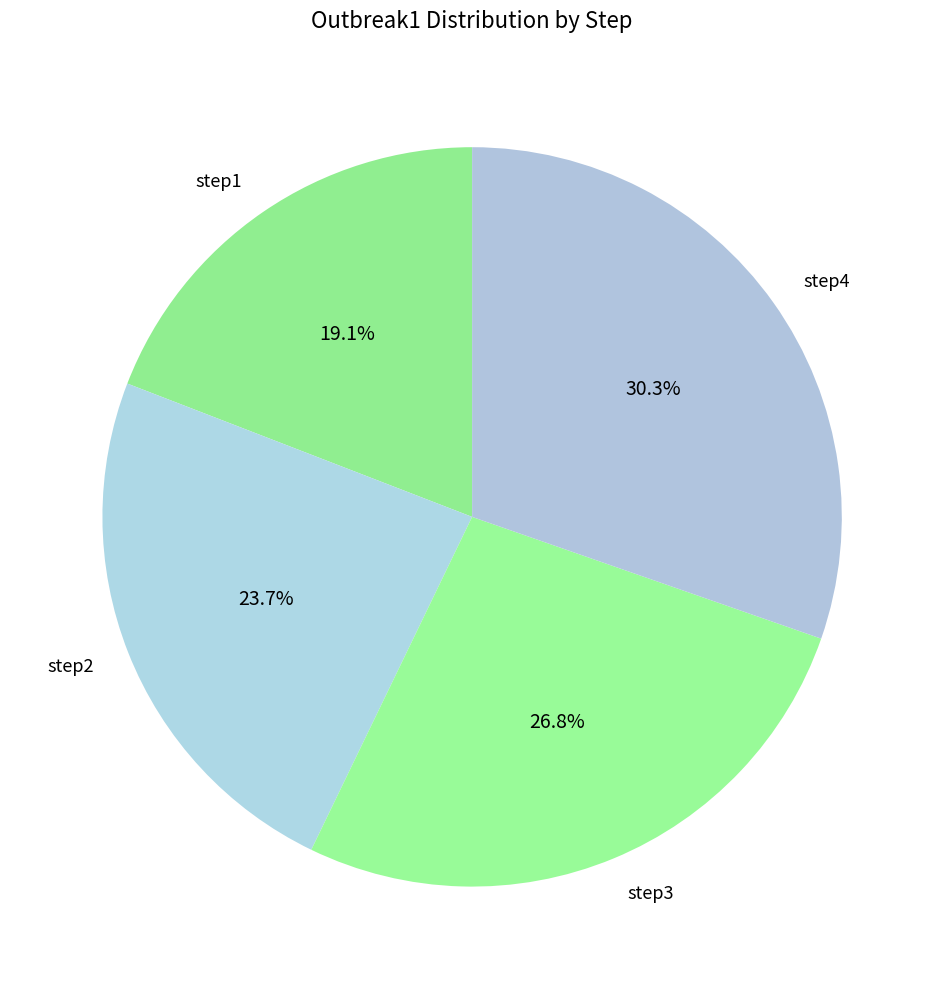

Between step4 and step3, which is larger?

step4